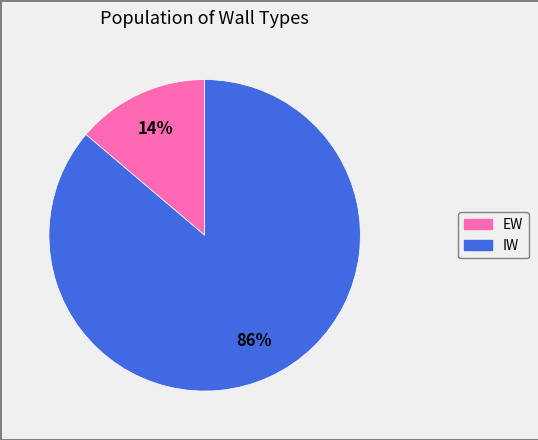

How many segments does this pie chart have?

2